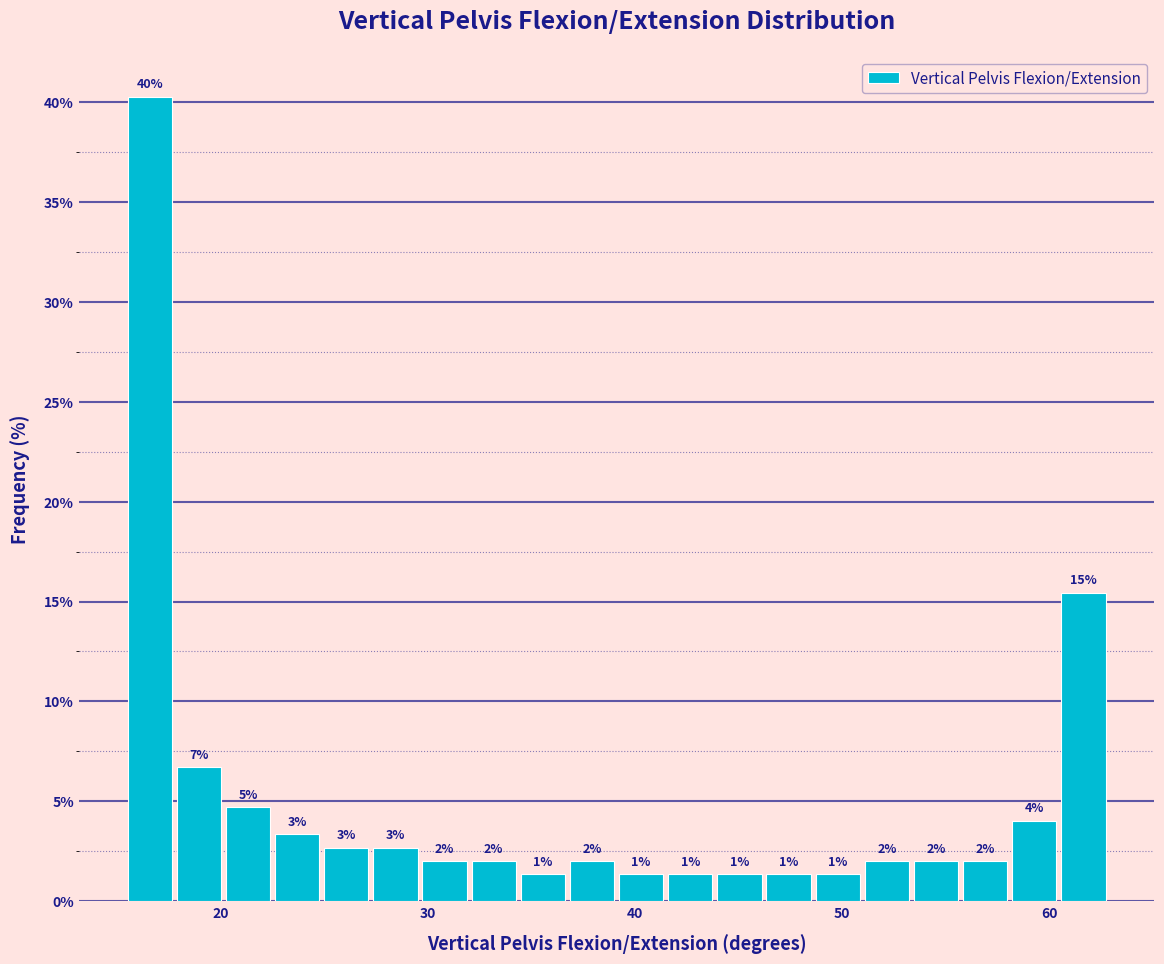

Around what value on the x-axis is the tallest bar? Give the approximate position of its centre, as read against the axis.

17